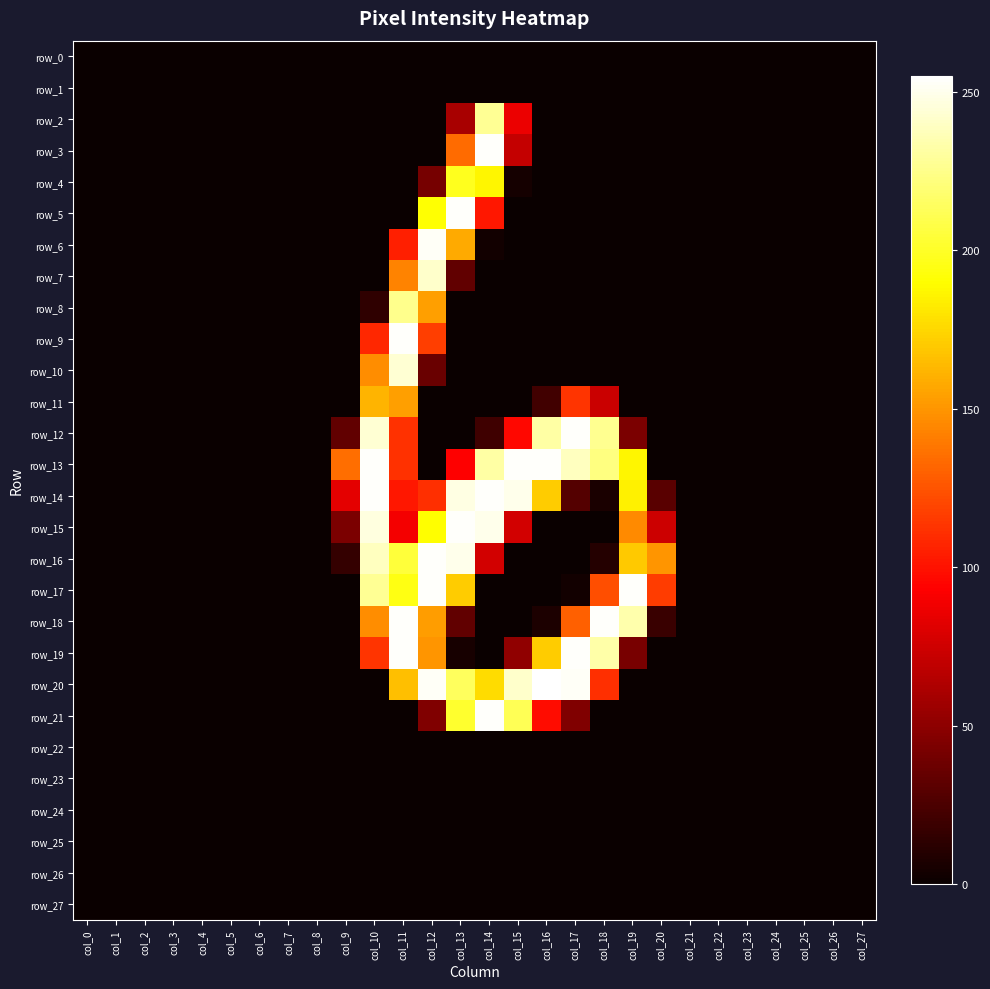

At how many categories does at least one series exceed 12?

12